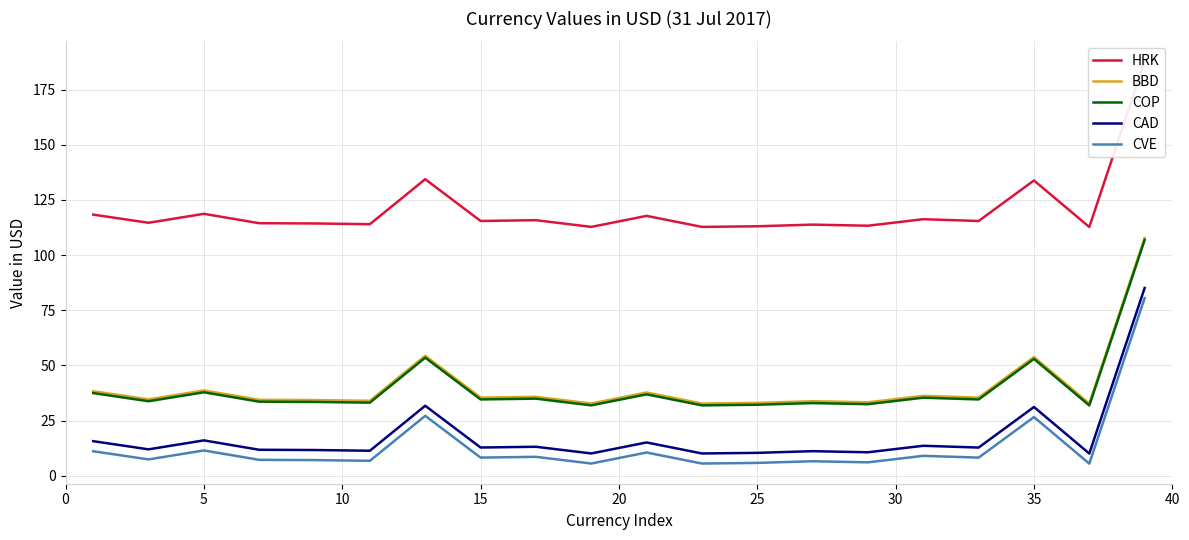

The value of COP at 9 is 9.8. True or false?

False